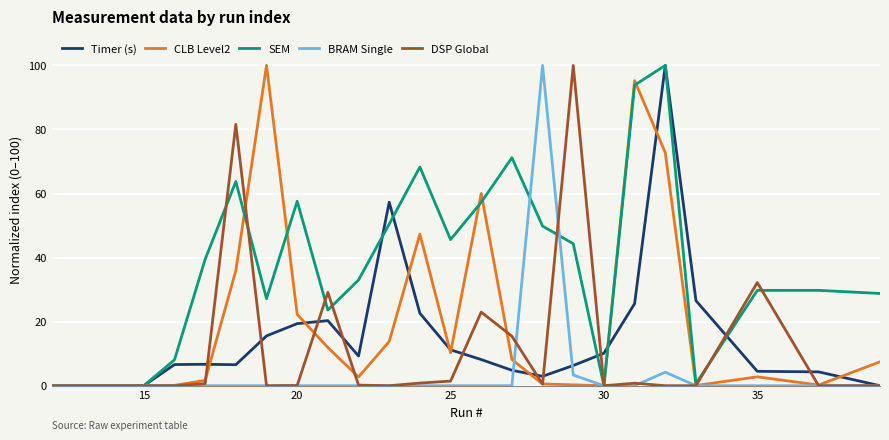

What is the highest value of the Timer (s) series?

100.0